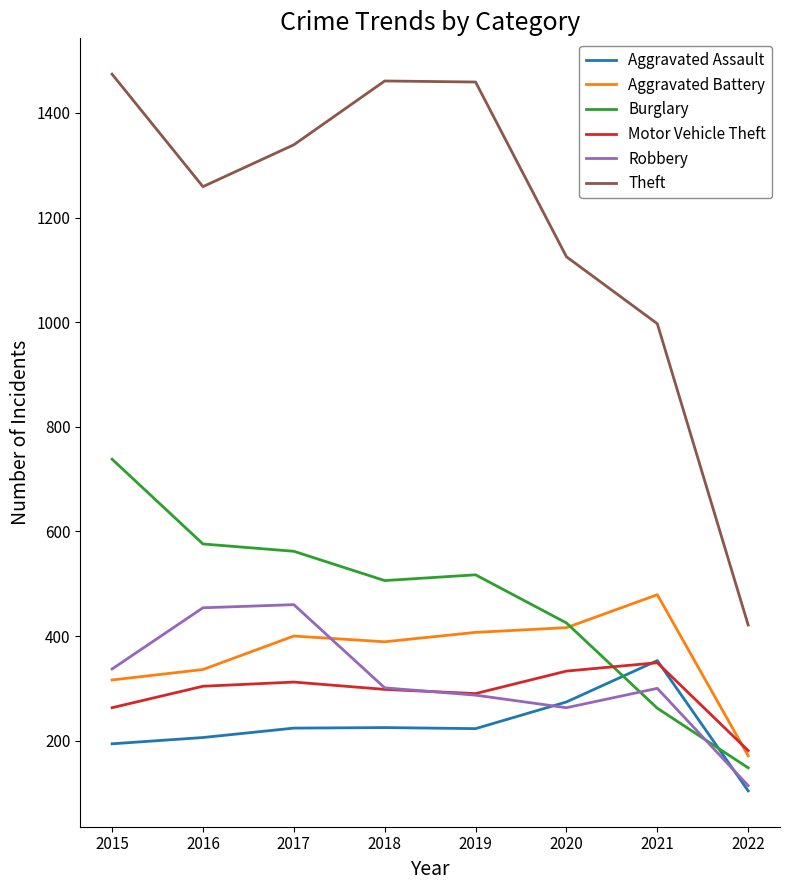

Which series has the largest total across all categories?

Theft